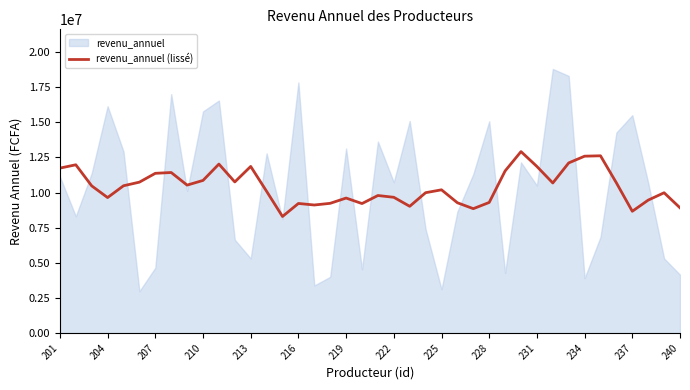

Reading left to right, what are all the values shown in this chart?

11736274.3	11972924.2	10473300.7	9641094.5	10479883.2	10737489.6	11365228.6	11423453.3	10526627.7	10859814.3	12022520.3	10751597.1	11855214.3	10086235.7	8294311.6	9221317.8	9111173.7	9231011.6	9605990.9	9214176.8	9786840.7	9660007.1	9018966.4	9986794.3	10192408.5	9271028.6	8849949.4	9293283.3	11532813.6	12911707.3	11853700.1	10678512.7	12105478.1	12585173.3	12612378.9	10686236.5	8665609.1	9459006.4	9983077.1	8911949.1